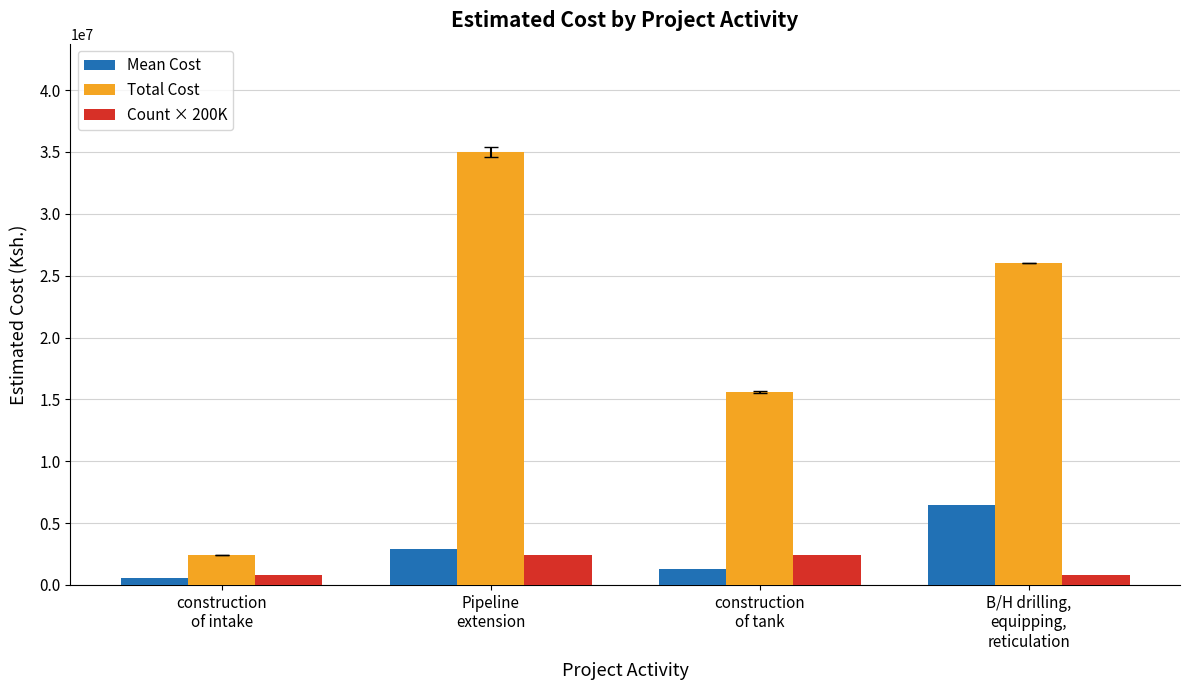

What are all the series names shown in the legend?

Mean Cost, Total Cost, Count × 200K